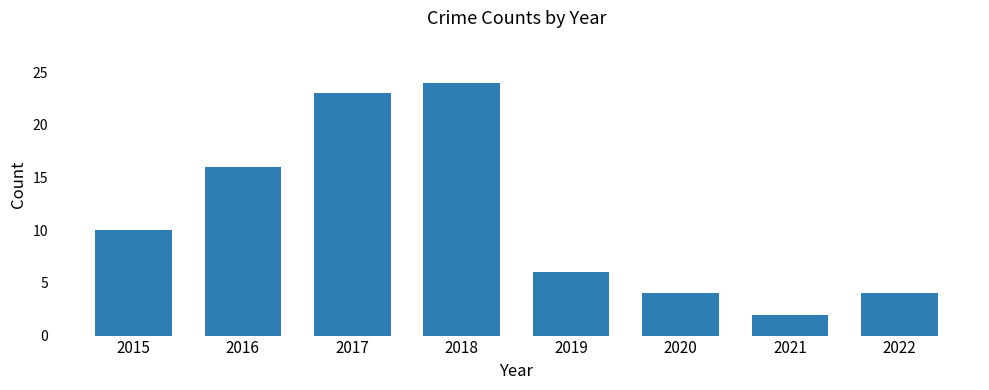

Reading left to right, what are all the values shown in this chart?

10	16	23	24	6	4	2	4